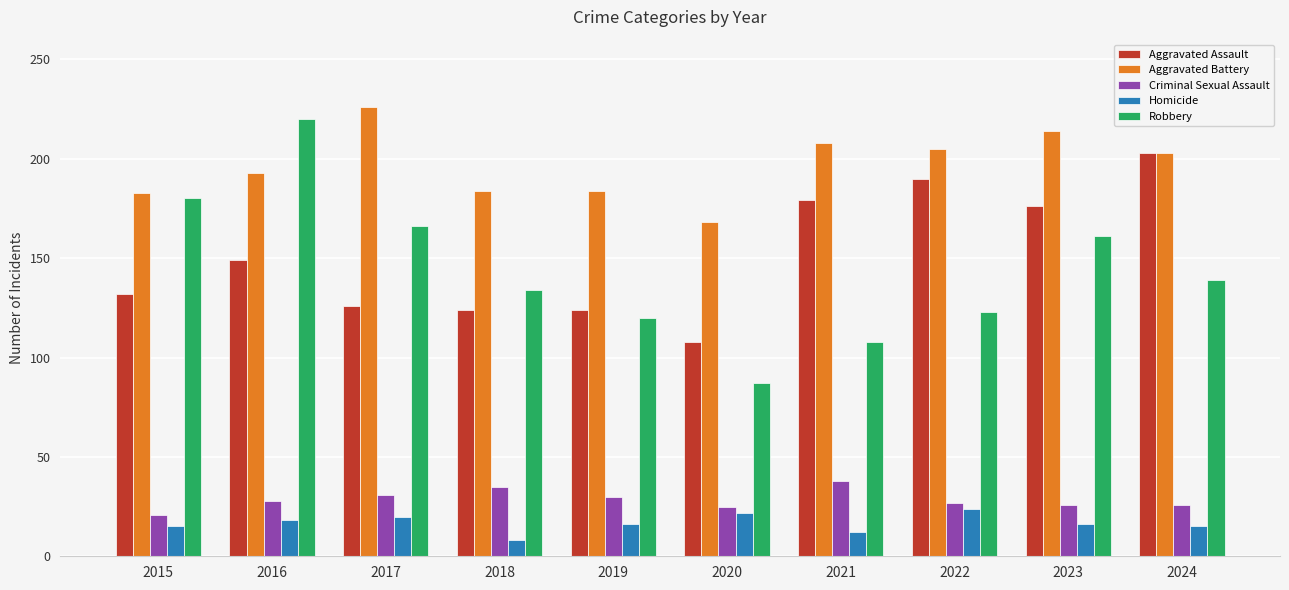

What is the difference between the second highest and minimum values in the Criminal Sexual Assault series?

14